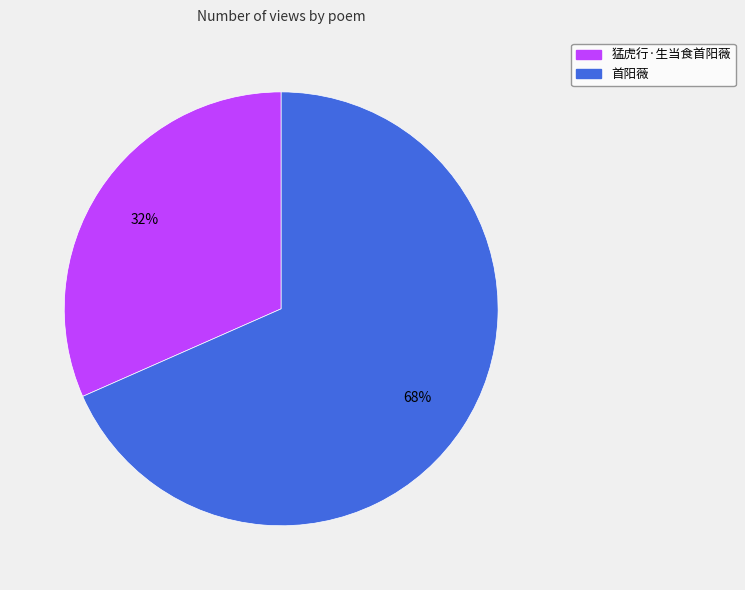

Rank the categories by value from lowest to highest.

猛虎行·生当食首阳薇, 首阳薇